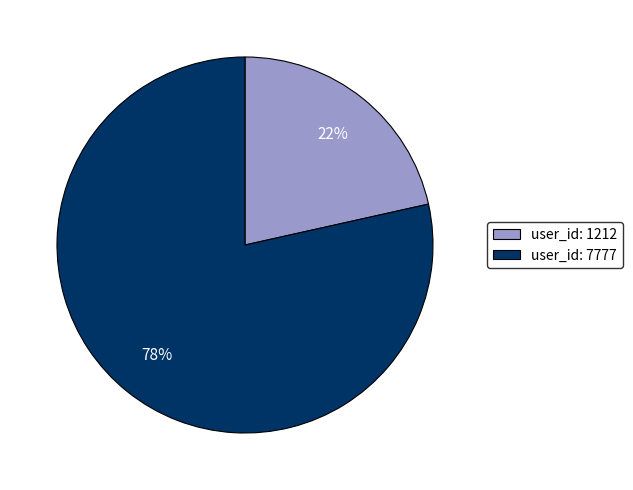

Is it true that user_id: 1212 is 22% of the pie?

True